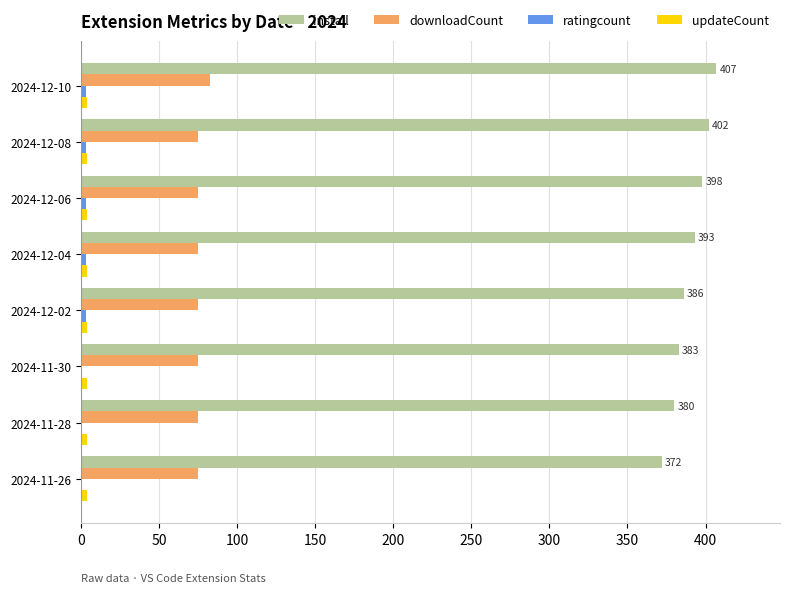

What is the maximum value shown in the chart?

407